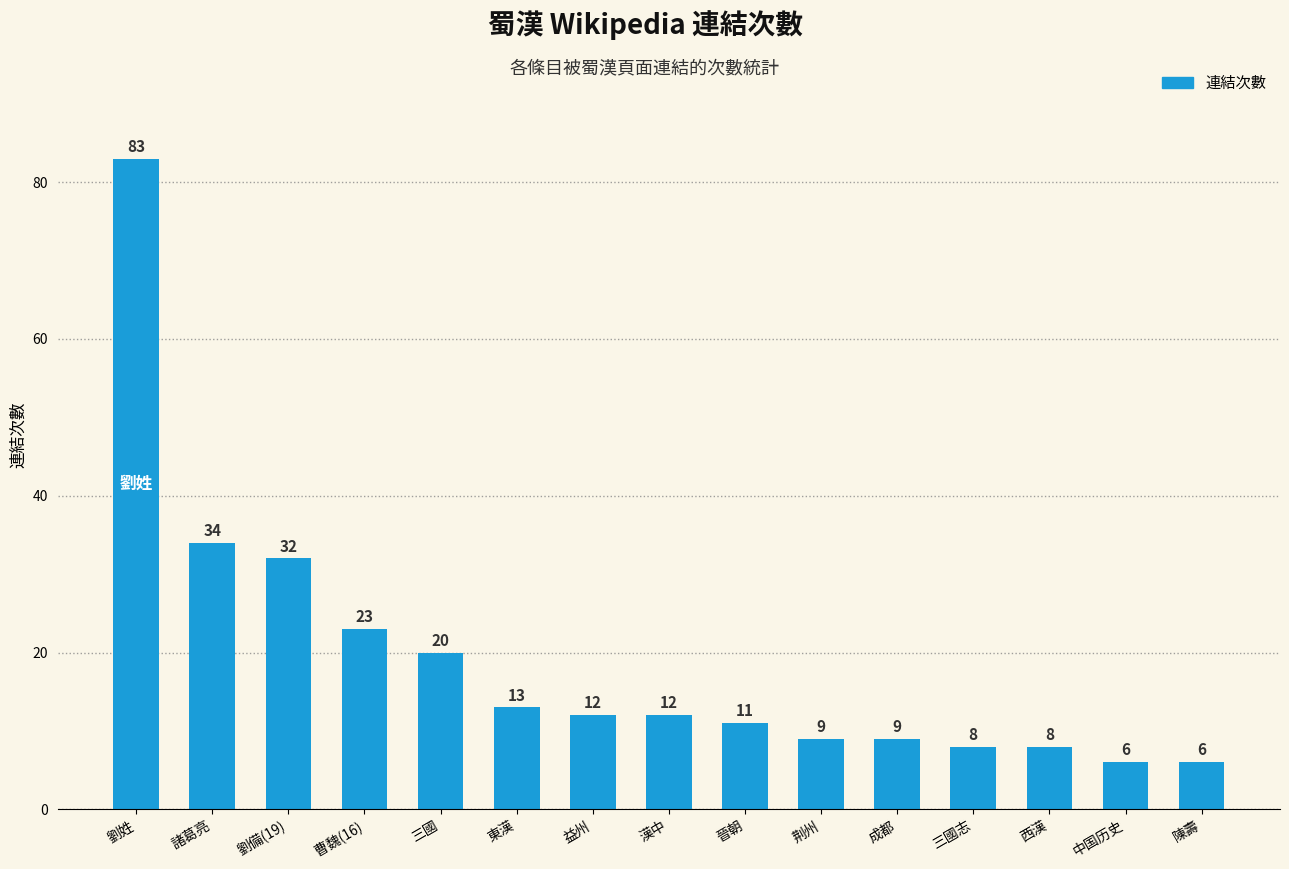

Reading left to right, what are all the values shown in this chart?

83	34	32	23	20	13	12	12	11	9	9	8	8	6	6